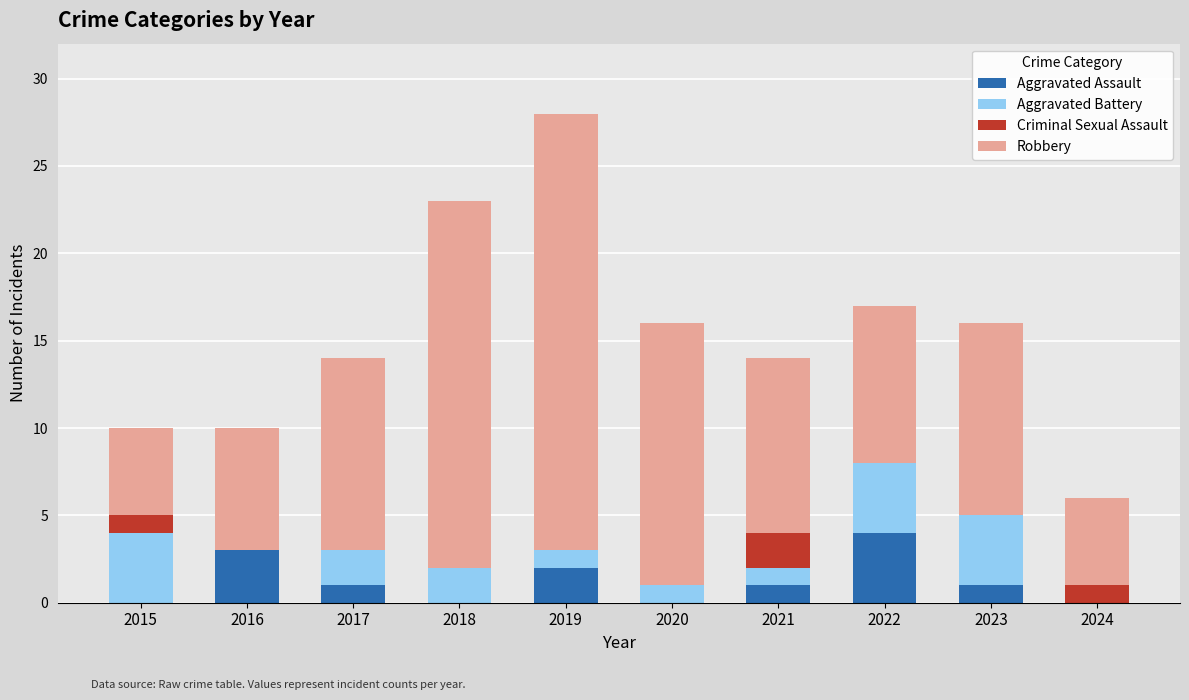

The value of Aggravated Assault at 2023 is 2. True or false?

False